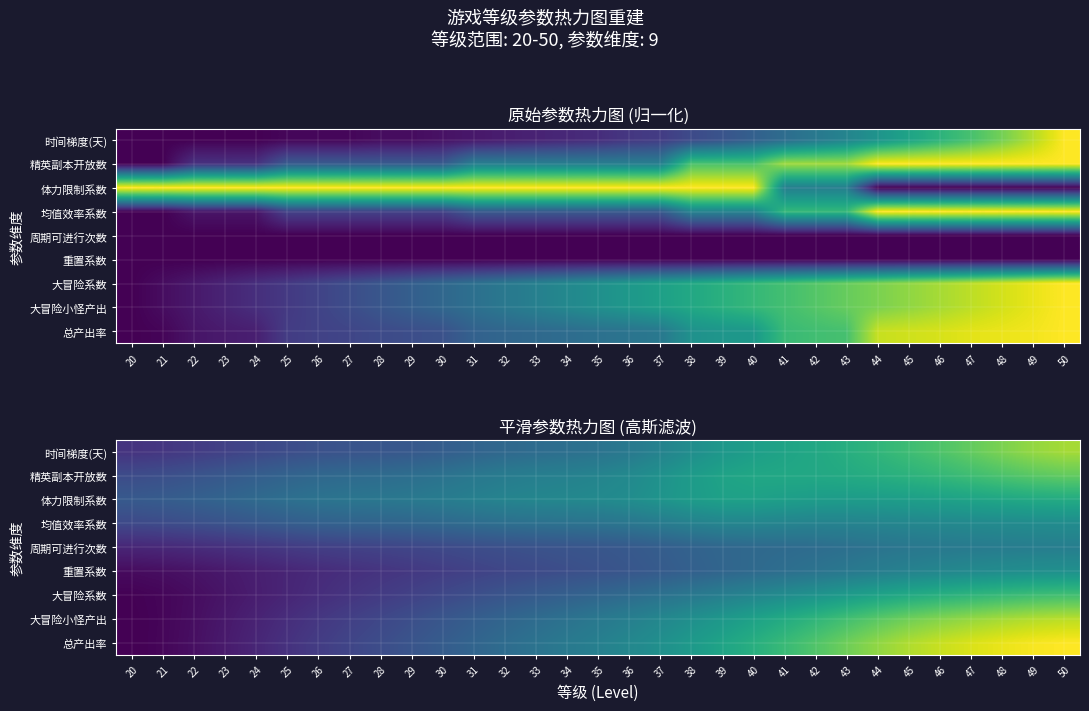

What is the minimum value for 体力限制系数?

0.3